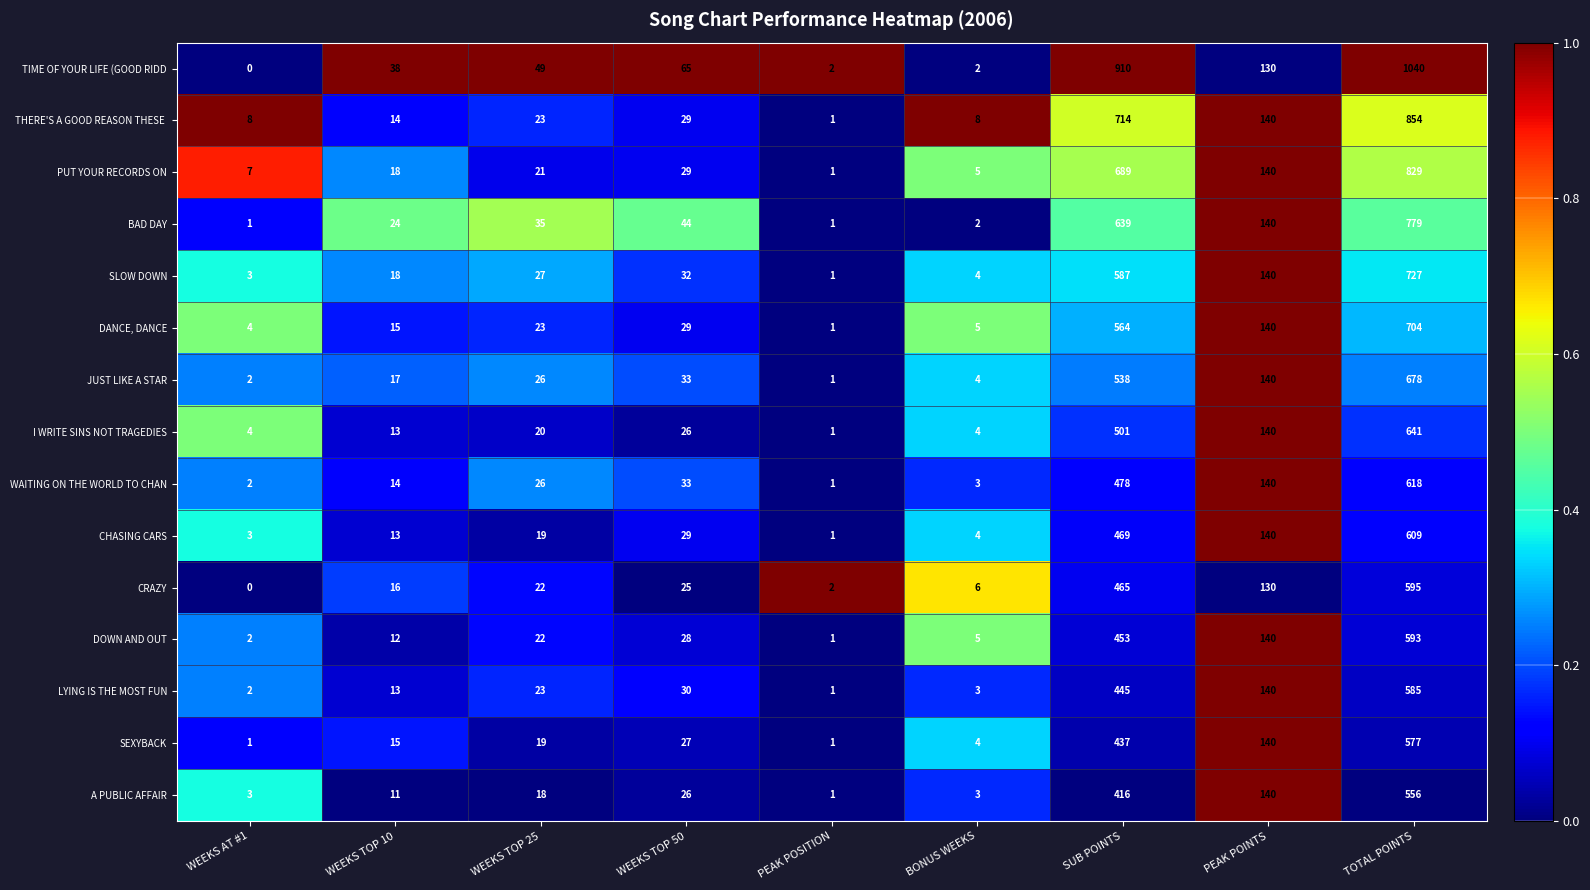

The WAITING ON THE WORLD TO CHAN series shows 146 at SUB POINTS. True or false?

False